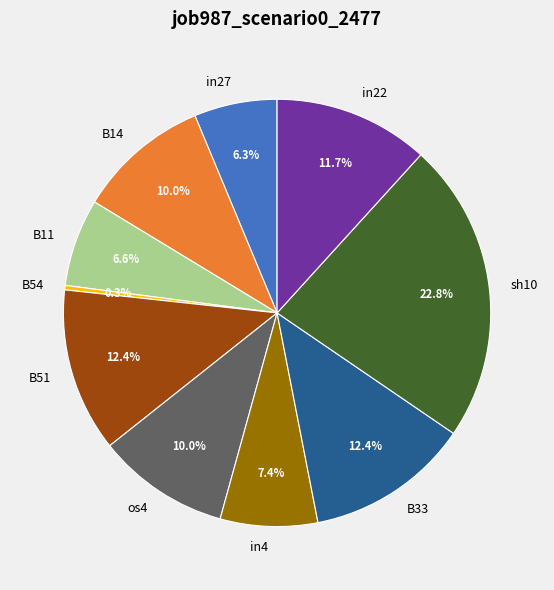

Combined, do B14 and in27 account for over 50%?

No